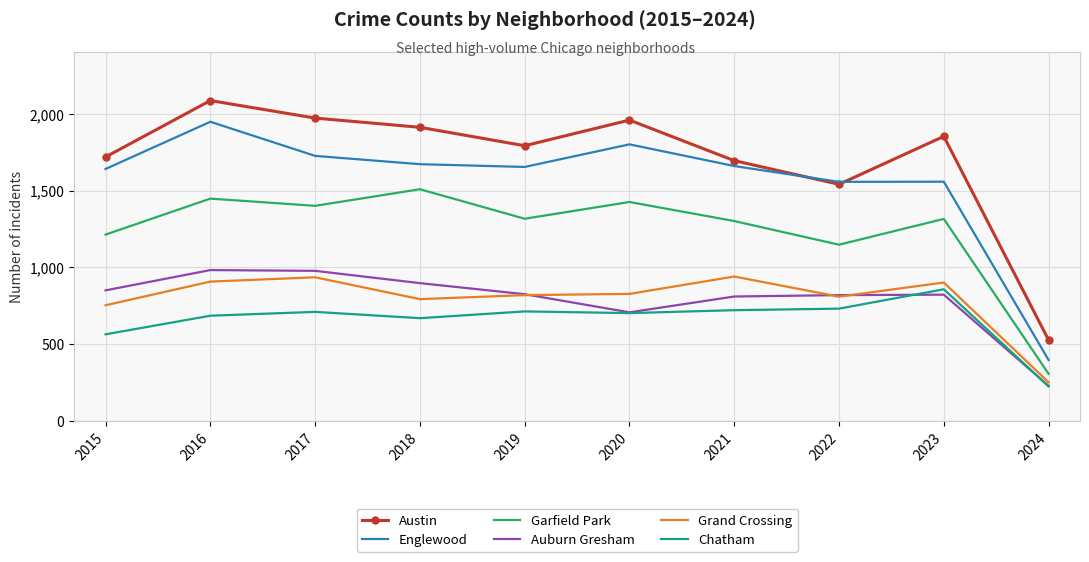

Rank the series at 2021 from lowest to highest value.

Chatham, Auburn Gresham, Grand Crossing, Garfield Park, Englewood, Austin